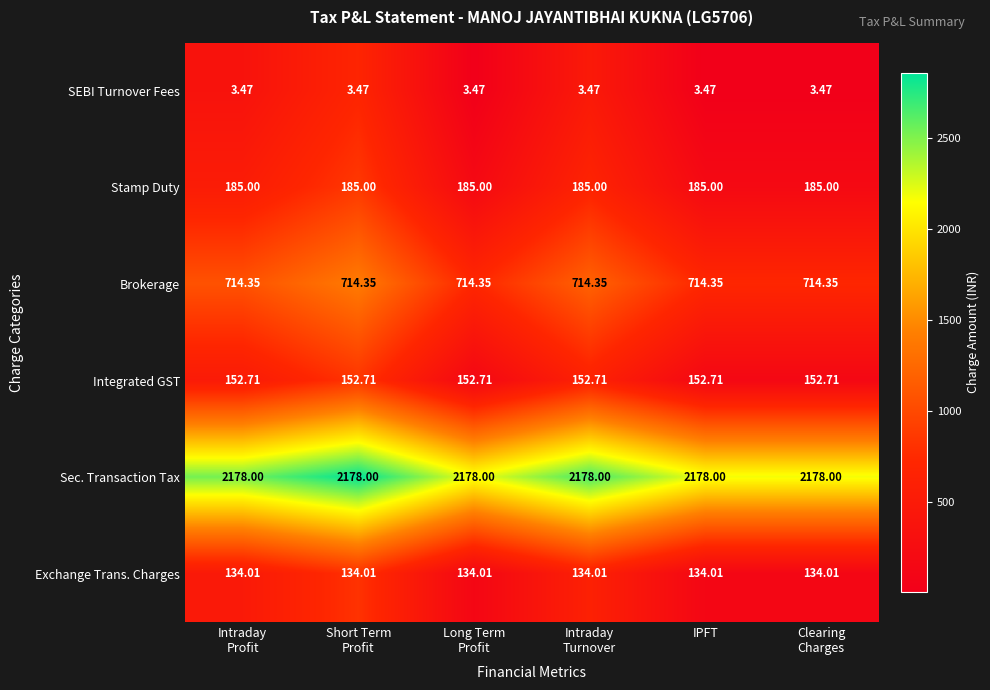

List the series in order of their peak value, lowest first.

SEBI Turnover Fees, Exchange Trans. Charges, Integrated GST, Stamp Duty, Brokerage, Sec. Transaction Tax